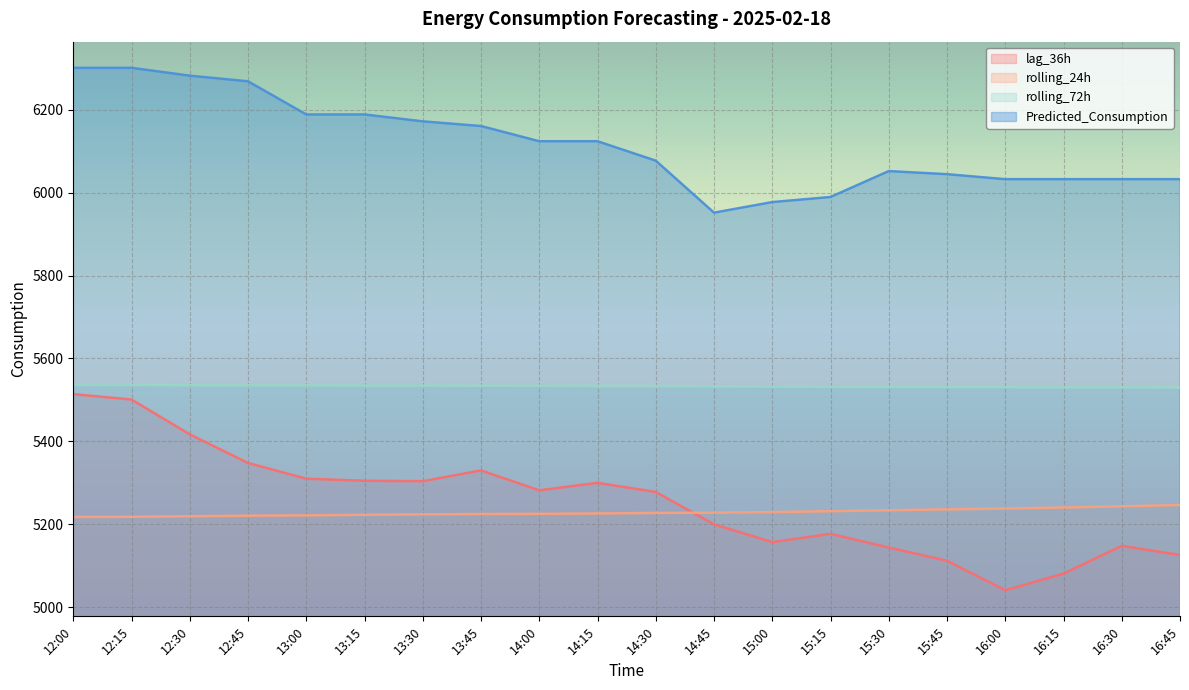

What is the label of the 13th point from the right?

13:45